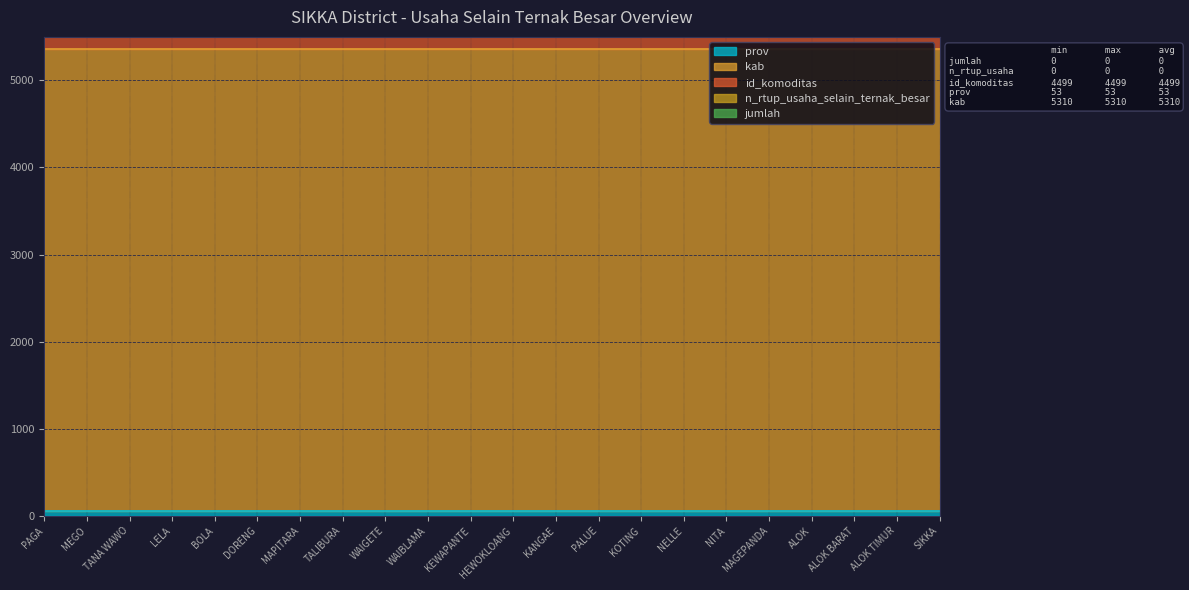

Reading left to right, transcribe all the data shown in this chart.

jumlah: PAGA=0	MEGO=0	TANA WAWO=0	LELA=0	BOLA=0	DORENG=0	MAPITARA=0	TALIBURA=0	WAIGETE=0	WAIBLAMA=0	KEWAPANTE=0	HEWOKLOANG=0	KANGAE=0	PALUE=0	KOTING=0	NELLE=0	NITA=0	MAGEPANDA=0	ALOK=0	ALOK BARAT=0	ALOK TIMUR=0	SIKKA=0
n_rtup_usaha_selain_ternak_besar: PAGA=0	MEGO=0	TANA WAWO=0	LELA=0	BOLA=0	DORENG=0	MAPITARA=0	TALIBURA=0	WAIGETE=0	WAIBLAMA=0	KEWAPANTE=0	HEWOKLOANG=0	KANGAE=0	PALUE=0	KOTING=0	NELLE=0	NITA=0	MAGEPANDA=0	ALOK=0	ALOK BARAT=0	ALOK TIMUR=0	SIKKA=0
id_komoditas: PAGA=4499	MEGO=4499	TANA WAWO=4499	LELA=4499	BOLA=4499	DORENG=4499	MAPITARA=4499	TALIBURA=4499	WAIGETE=4499	WAIBLAMA=4499	KEWAPANTE=4499	HEWOKLOANG=4499	KANGAE=4499	PALUE=4499	KOTING=4499	NELLE=4499	NITA=4499	MAGEPANDA=4499	ALOK=4499	ALOK BARAT=4499	ALOK TIMUR=4499	SIKKA=4499
prov: PAGA=53	MEGO=53	TANA WAWO=53	LELA=53	BOLA=53	DORENG=53	MAPITARA=53	TALIBURA=53	WAIGETE=53	WAIBLAMA=53	KEWAPANTE=53	HEWOKLOANG=53	KANGAE=53	PALUE=53	KOTING=53	NELLE=53	NITA=53	MAGEPANDA=53	ALOK=53	ALOK BARAT=53	ALOK TIMUR=53	SIKKA=53
kab: PAGA=5310	MEGO=5310	TANA WAWO=5310	LELA=5310	BOLA=5310	DORENG=5310	MAPITARA=5310	TALIBURA=5310	WAIGETE=5310	WAIBLAMA=5310	KEWAPANTE=5310	HEWOKLOANG=5310	KANGAE=5310	PALUE=5310	KOTING=5310	NELLE=5310	NITA=5310	MAGEPANDA=5310	ALOK=5310	ALOK BARAT=5310	ALOK TIMUR=5310	SIKKA=5310